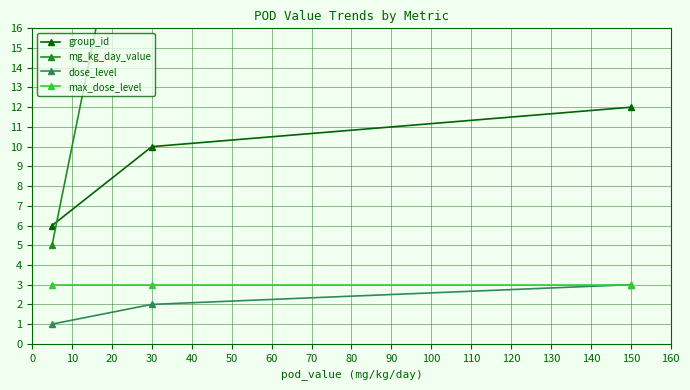

Where is group_id nearest to the value 9?

30